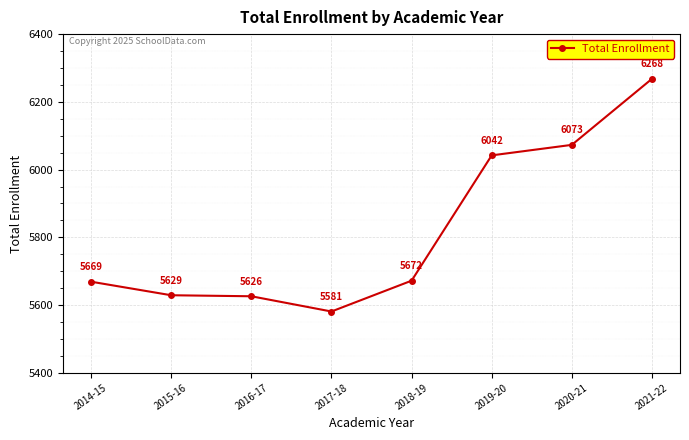

What is the label of the 2nd point from the right?

2020-21